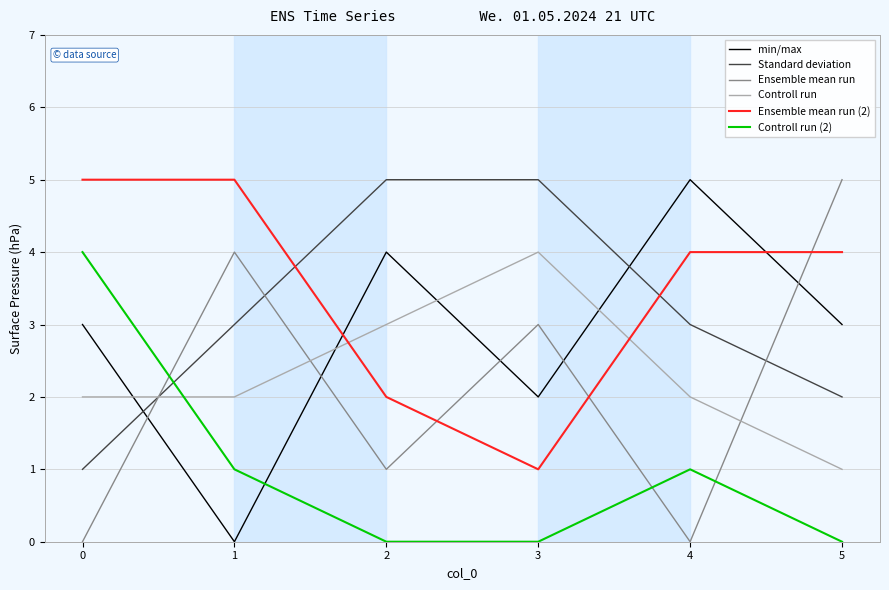

The Controll run series shows 1 at 1. True or false?

False